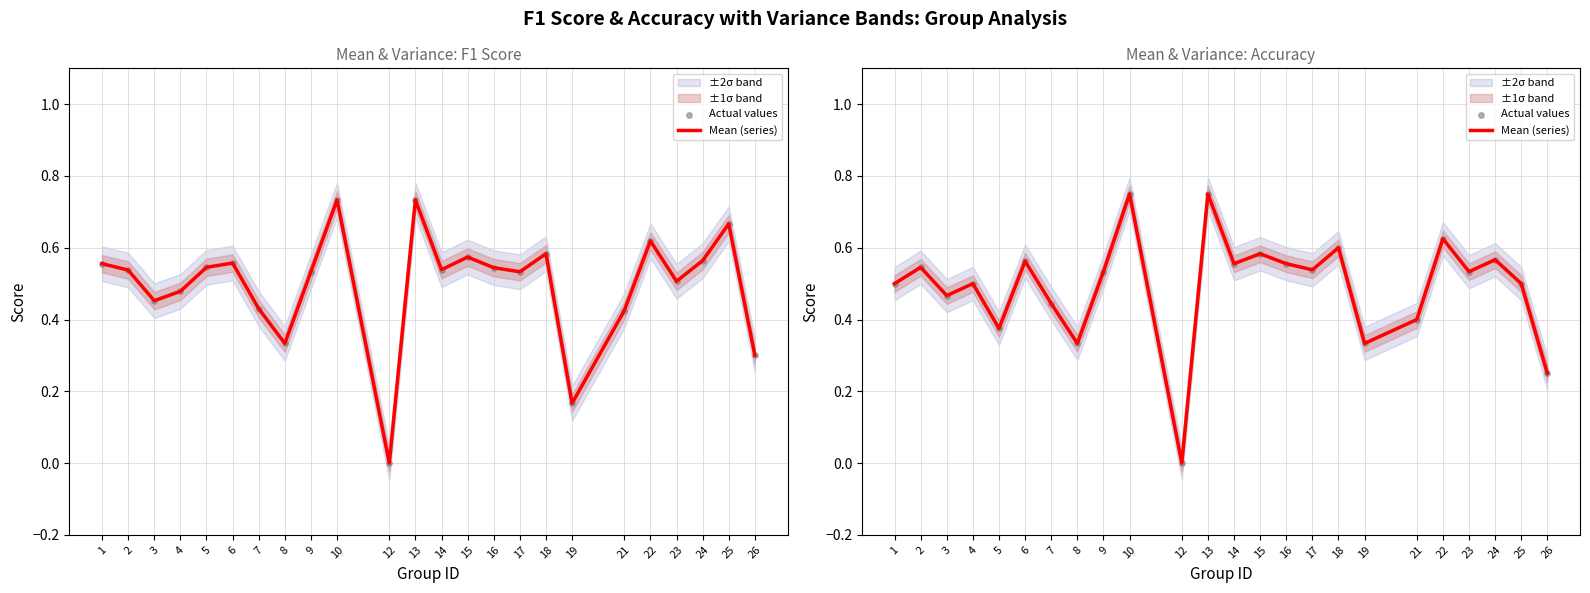

Which series has the largest total across all categories?

Mean (series)